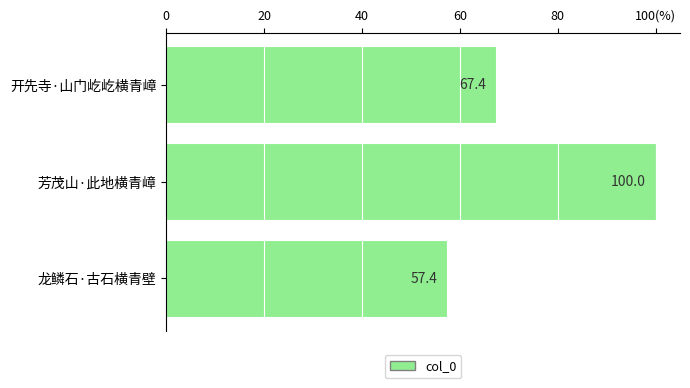

Does the chart contain any negative values?

No